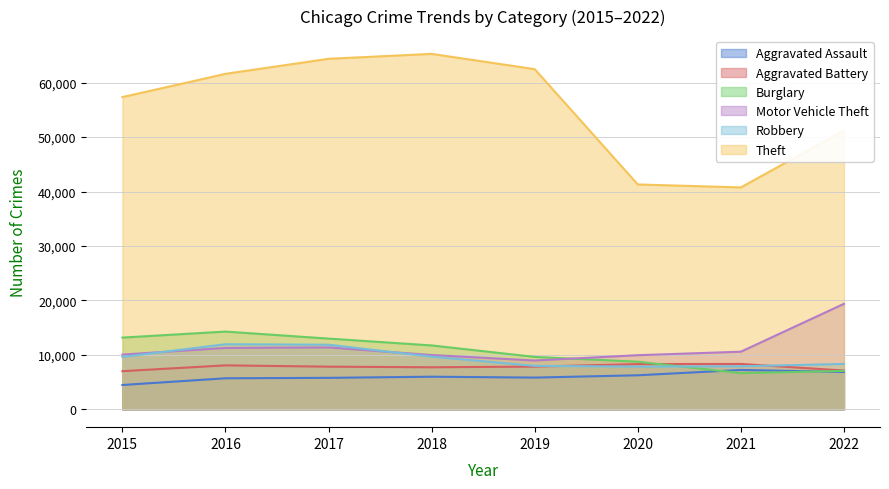

True or false: Aggravated Battery and Motor Vehicle Theft cross at least once.

False